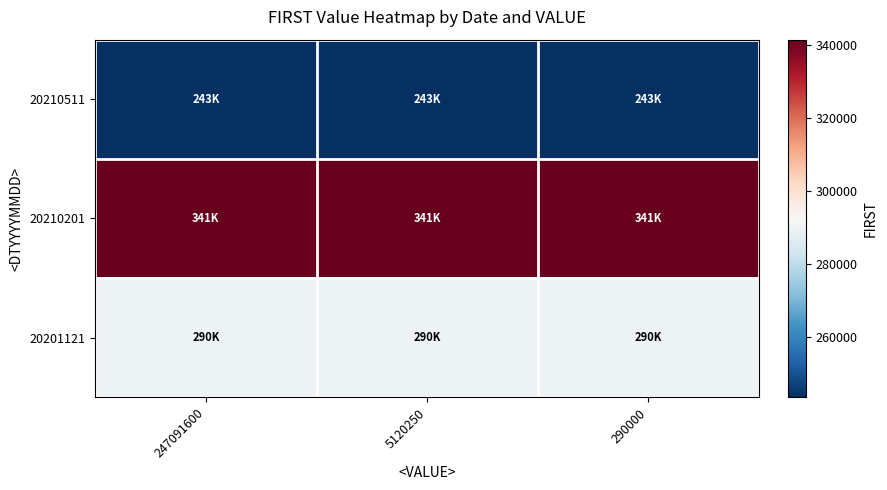

Reading left to right, transcribe all the data shown in this chart.

20210511: 247091600=243440	5120250=243440	290000=243440
20210201: 247091600=341350	5120250=341350	290000=341350
20201121: 247091600=290000	5120250=290000	290000=290000